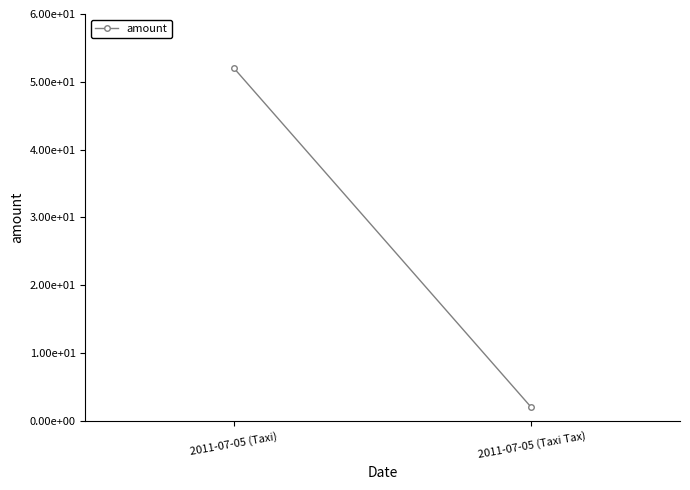

Reading left to right, extract all data points from this chart.

52	2